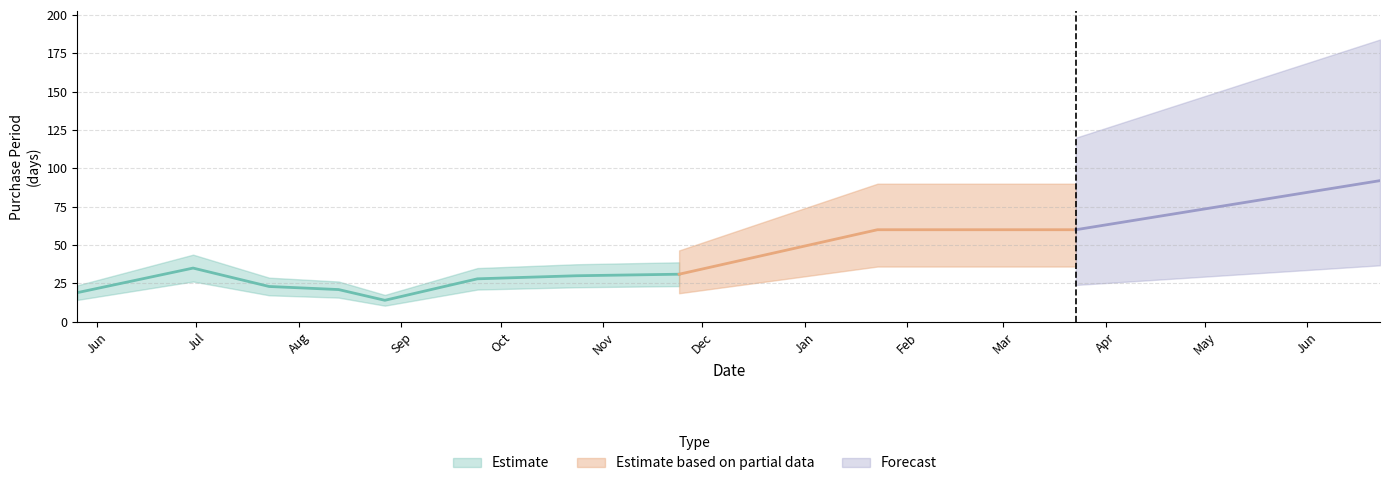

Which category has the highest value across all series?

2016-06-23